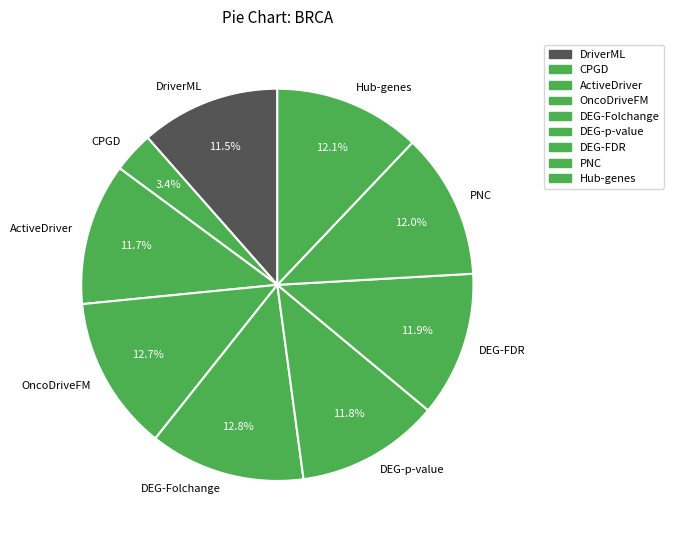

Which slice is the smallest?

CPGD